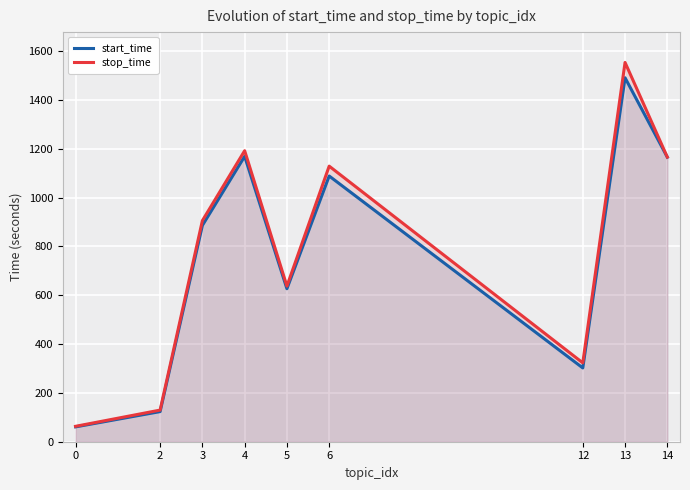

Rank the series at 13 from highest to lowest value.

stop_time, start_time